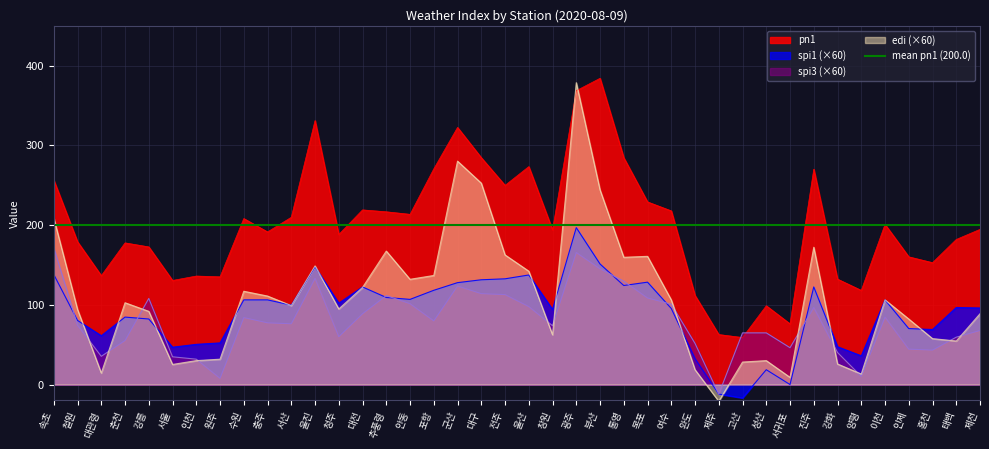

After their last crossing, which series has the higher values: edi or spi1?

spi1